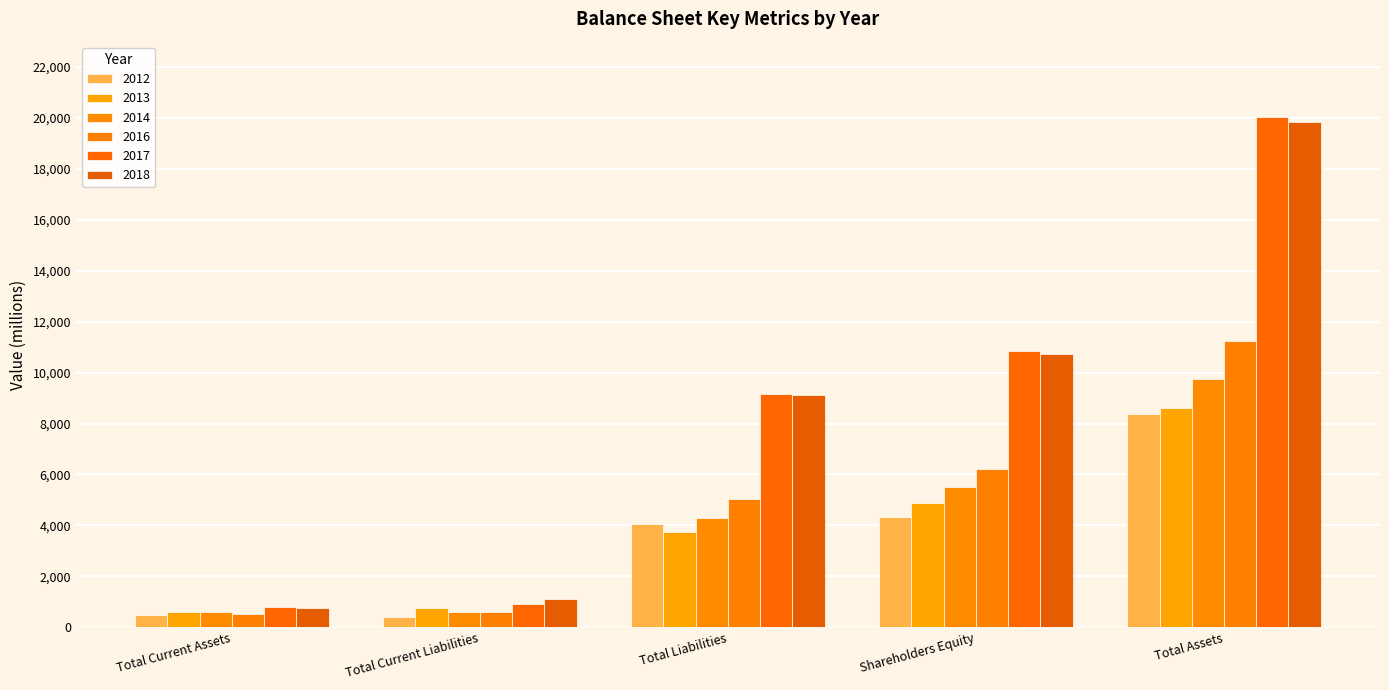

The 2016 series shows 901 at Total Current Assets. True or false?

False